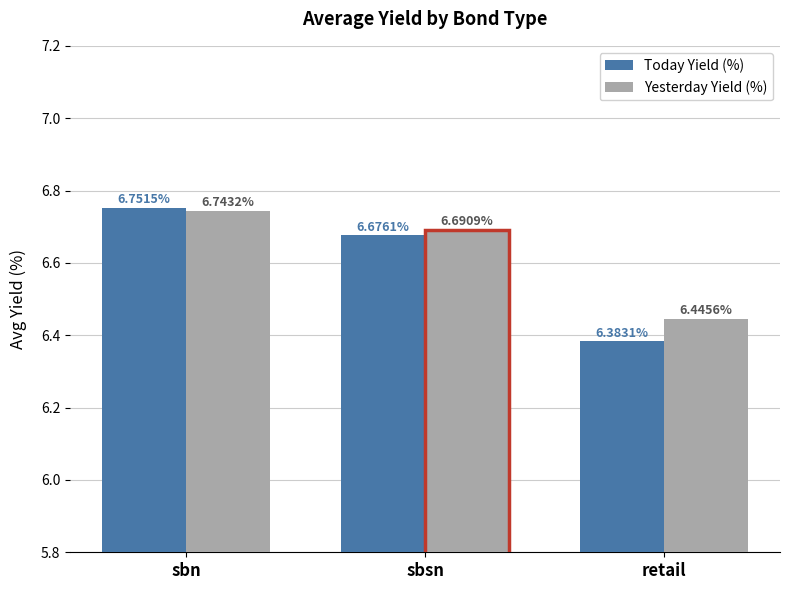

What is the total value across all series at sbn?

13.5